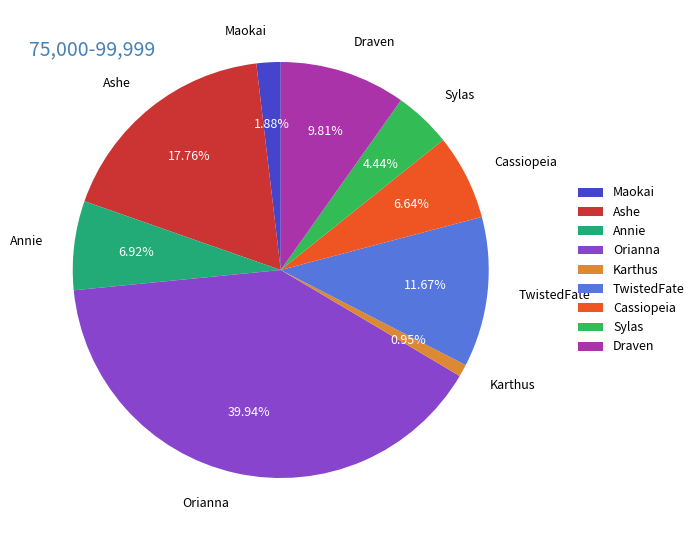

Does Orianna account for over 50% of the chart?

No